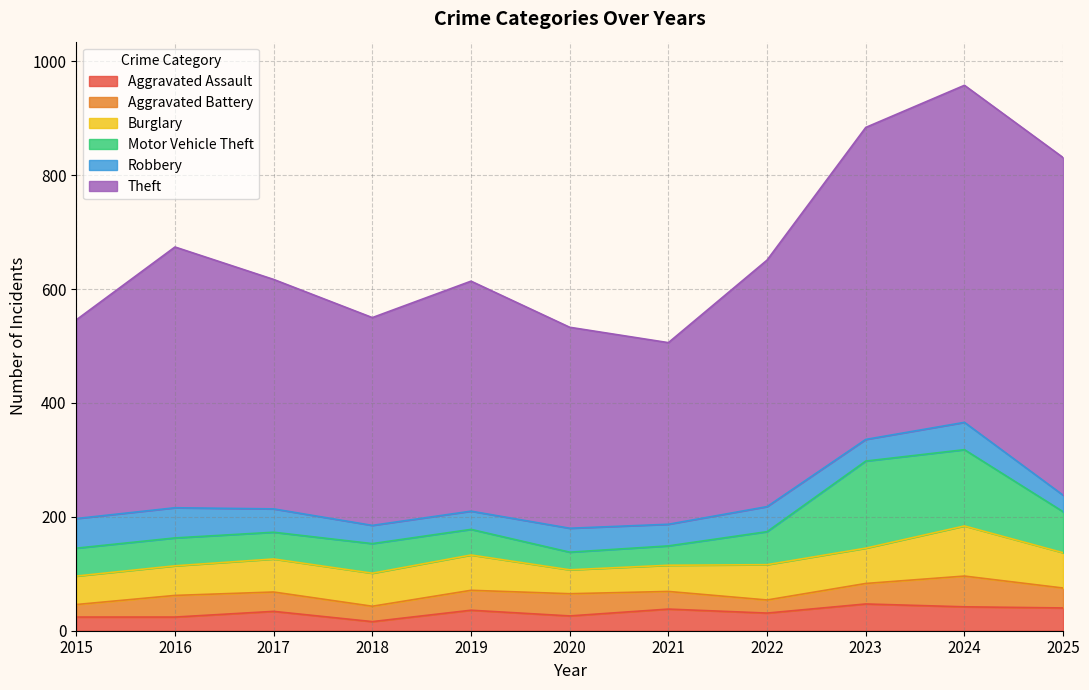

How many lines are shown in the chart?

6